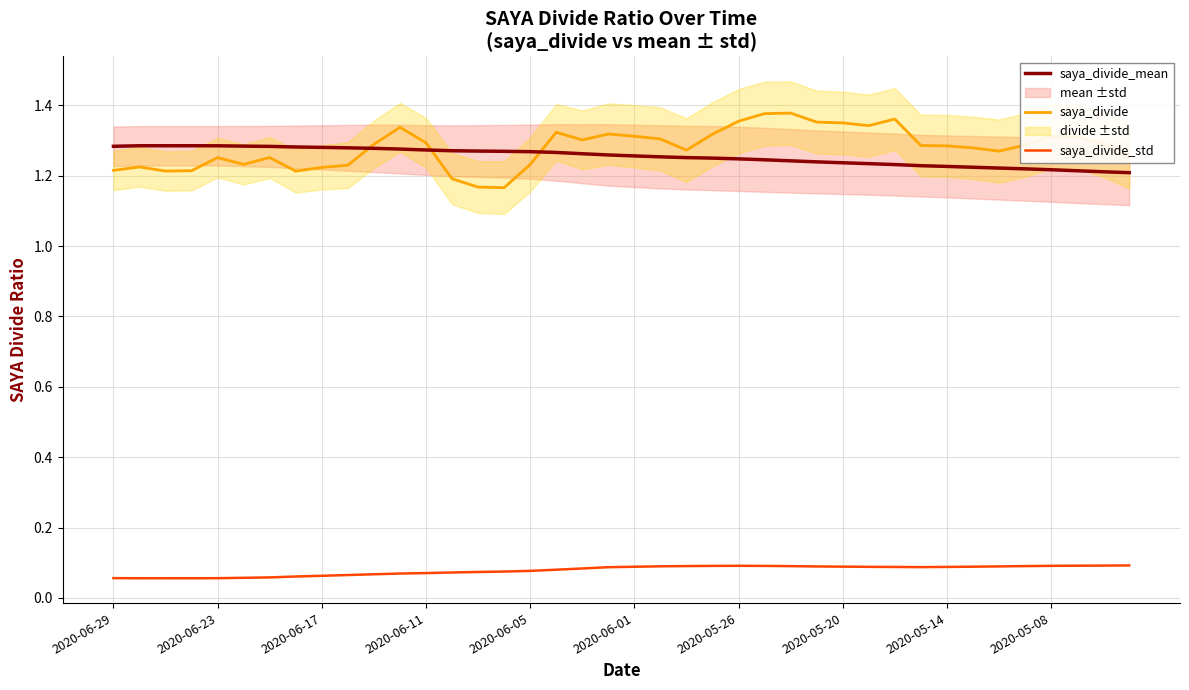

Reading right to left, transcribe all the data shown in this chart.

saya_divide_mean: 1.2	1.2	1.2	1.2	1.2	1.2	1.2	1.2	1.2	1.2	1.2	1.2	1.2	1.2	1.2	1.2	1.2	1.3	1.3	1.3	1.3	1.3	1.3	1.3	1.3	1.3	1.3	1.3	1.3	1.3	1.3	1.3	1.3	1.3	1.3	1.3	1.3	1.3	1.3	1.3
saya_divide: 1.3	1.3	1.3	1.3	1.3	1.3	1.3	1.3	1.3	1.4	1.3	1.4	1.4	1.4	1.4	1.4	1.3	1.3	1.3	1.3	1.3	1.3	1.3	1.2	1.2	1.2	1.2	1.3	1.3	1.3	1.2	1.2	1.2	1.3	1.2	1.3	1.2	1.2	1.2	1.2
saya_divide_std: 0.1	0.1	0.1	0.1	0.1	0.1	0.1	0.1	0.1	0.1	0.1	0.1	0.1	0.1	0.1	0.1	0.1	0.1	0.1	0.1	0.1	0.1	0.1	0.1	0.1	0.1	0.1	0.1	0.1	0.1	0.1	0.1	0.1	0.1	0.1	0.1	0.1	0.1	0.1	0.1